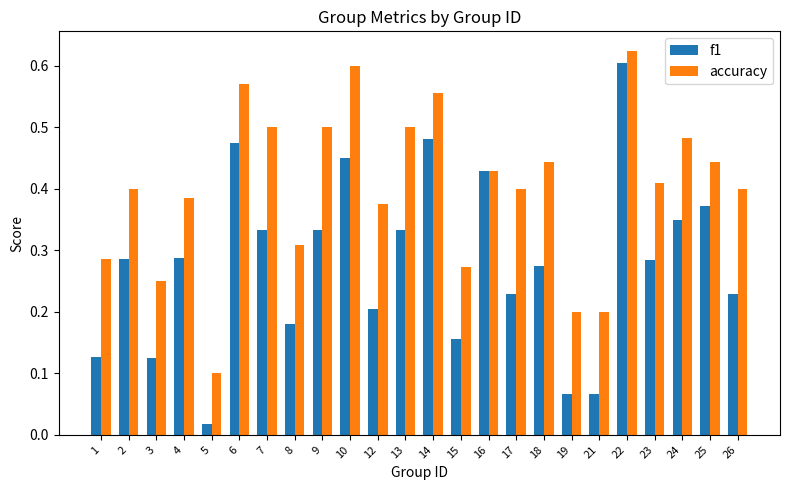

Between 6 and 24, which series saw the biggest shift?

f1